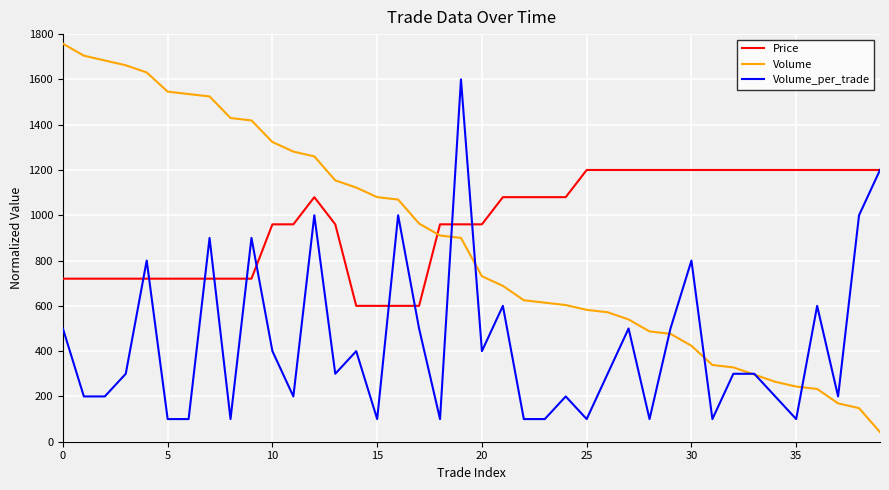

Rank the series by their maximum value, from lowest to highest.

Price, Volume_per_trade, Volume